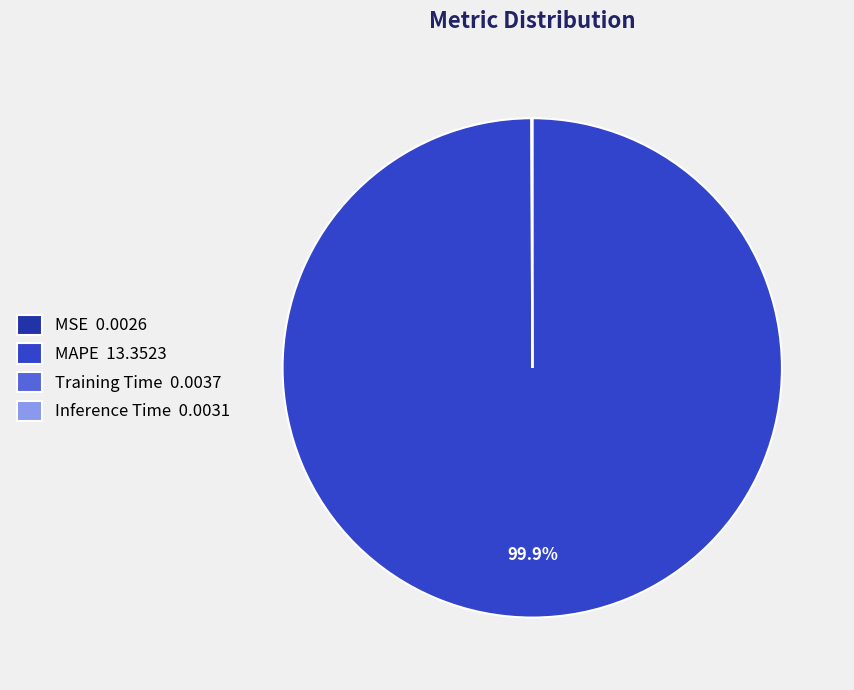

Is there a majority slice in this chart?

Yes